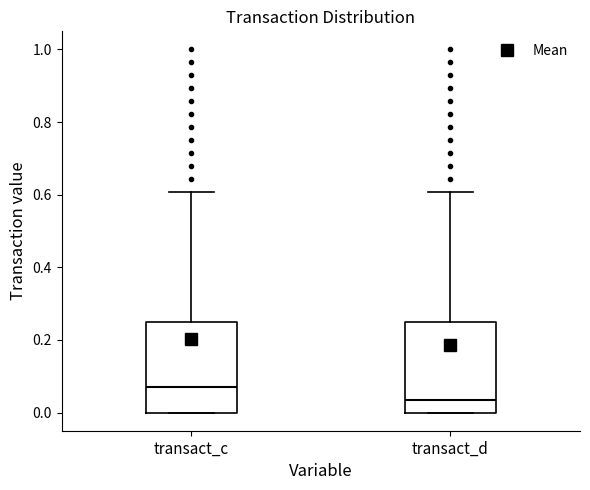

Reading left to right, read every box against the y-axis: the position of its median line, the range the box covers, and the ends of its whiskers. The values are not printed on the chart, so give them approximately, as read against the axis.

transact_c: median 0.08, box 0.00 to 0.26, whiskers 0.00 to 0.60
transact_d: median 0.04, box 0.00 to 0.26, whiskers 0.00 to 0.60